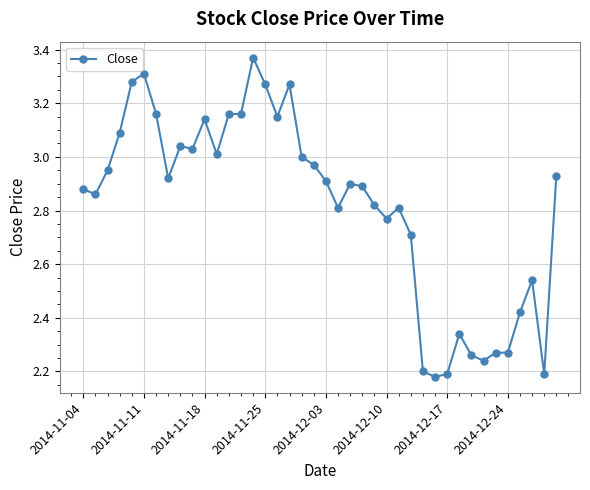

What is the difference between the maximum and minimum values?

1.2